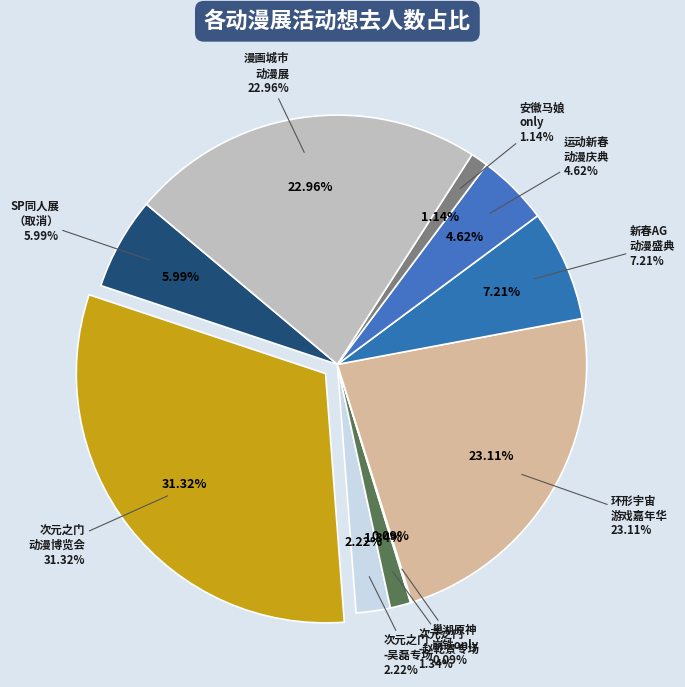

To the nearest percent, what is the average slice percentage?

10%